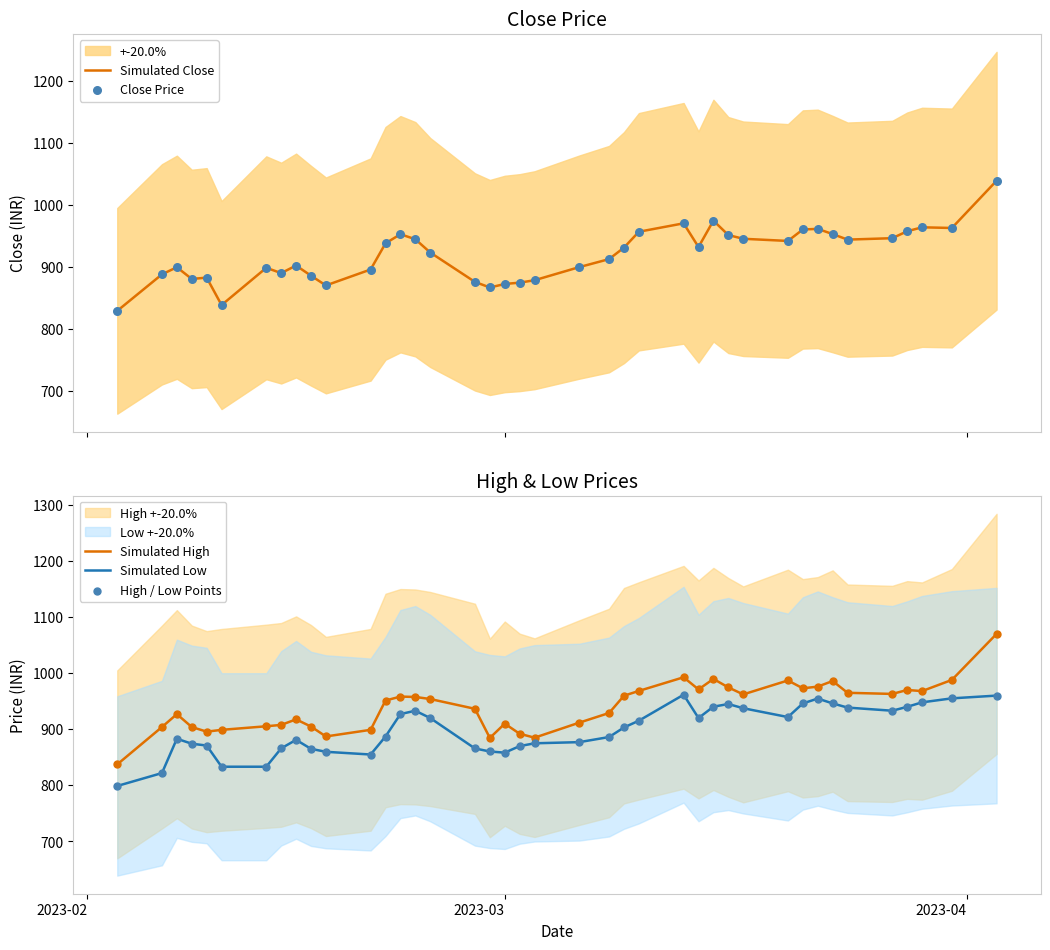

Which series reaches the maximum Y coordinate?

Simulated High